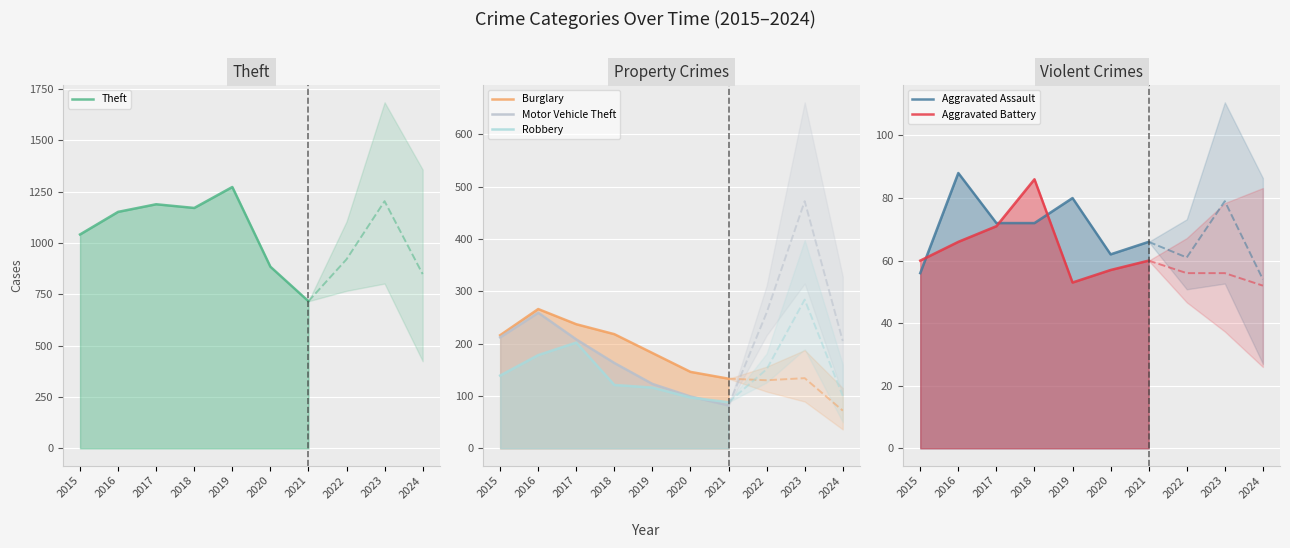

Reading left to right, what are all the values shown in this chart?

Theft: 2015=1041	2016=1151	2017=1188	2018=1170	2019=1272	2020=884	2021=716
Burglary: 2015=216	2016=266	2017=237	2018=218	2019=182	2020=146	2021=133
Motor Vehicle Theft: 2015=212	2016=259	2017=208	2018=163	2019=123	2020=99	2021=82
Robbery: 2015=139	2016=178	2017=202	2018=121	2019=116	2020=97	2021=88
Aggravated Assault: 2015=56	2016=88	2017=72	2018=72	2019=80	2020=62	2021=66
Aggravated Battery: 2015=60	2016=66	2017=71	2018=86	2019=53	2020=57	2021=60